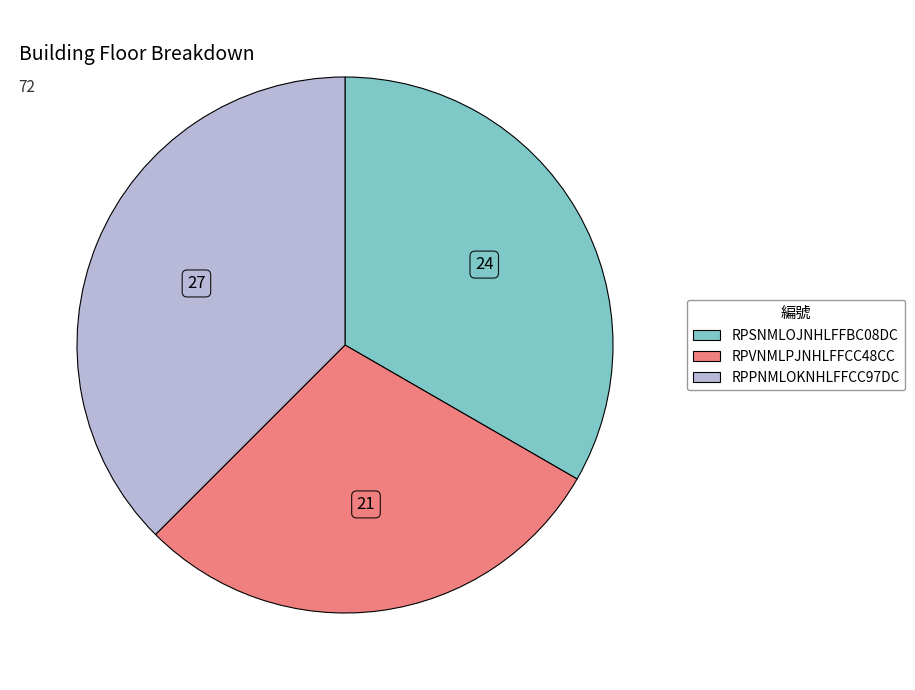

The RPSNMLOJNHLFFBC08DC slice represents 45% of the pie. True or false?

False